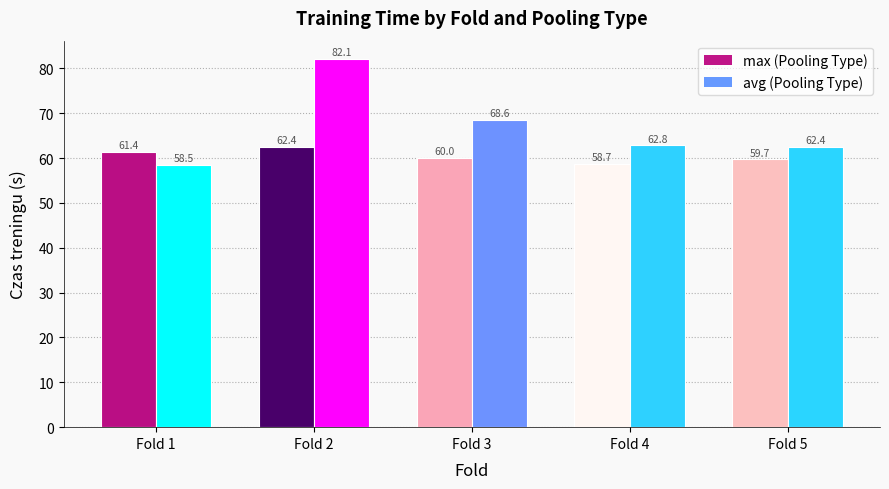

What is the total value across all series at Fold 5?

122.1